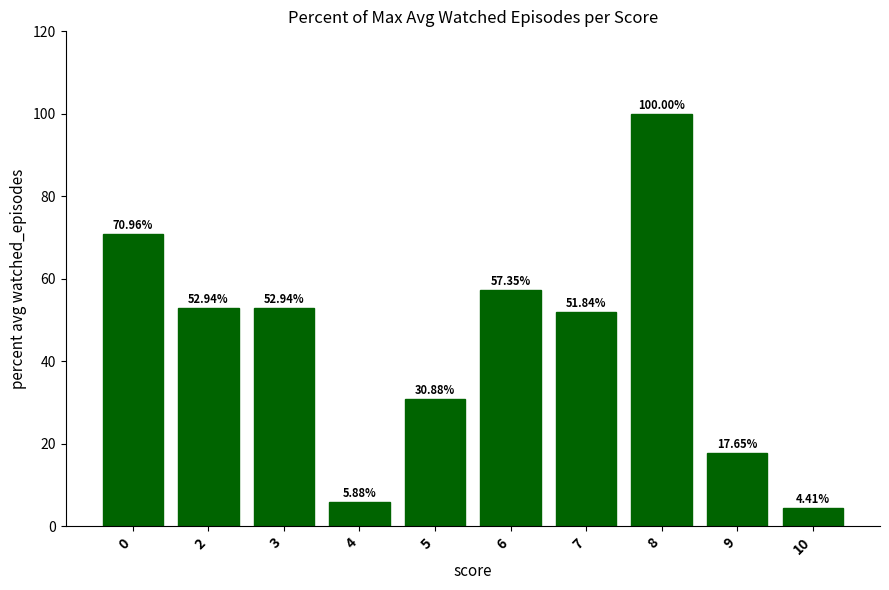

The value at 9 is 17.6. True or false?

True